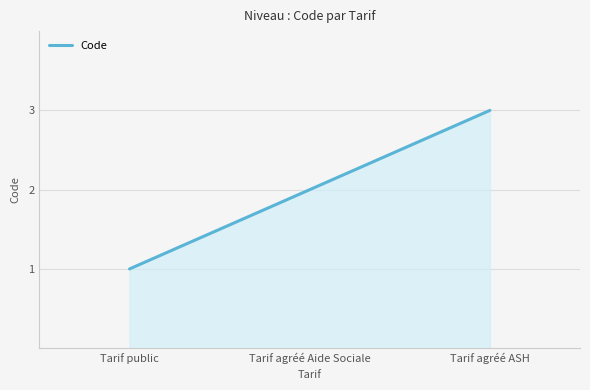

Does the chart display data point markers on the line(s)?

No